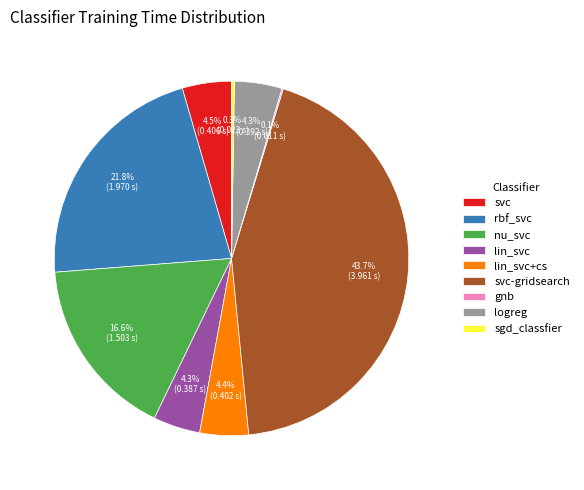

Which category has the biggest portion of the pie?

svc-gridsearch